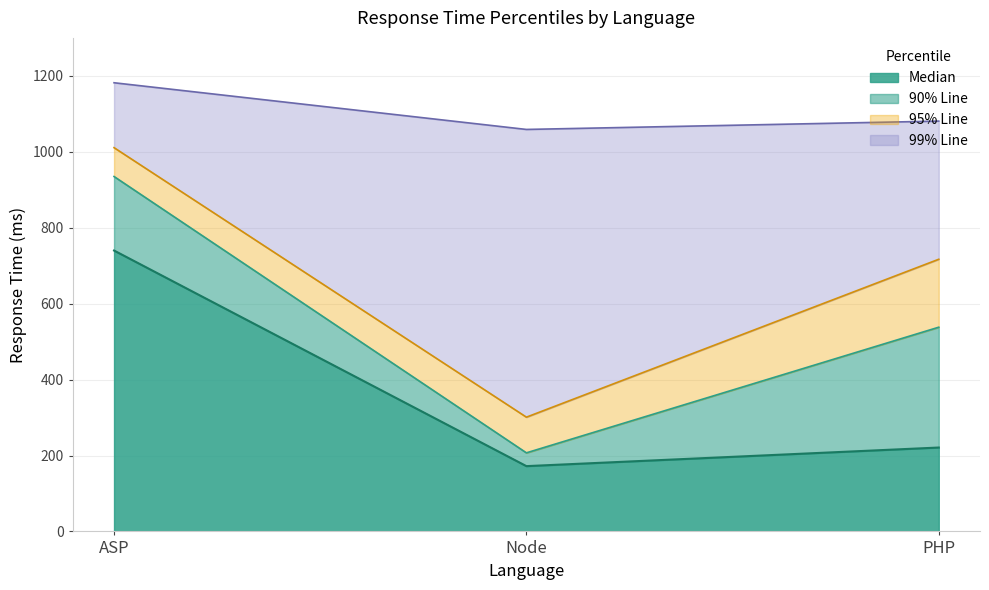

Is the value of 90% Line at ASP greater than the value of 95% Line at PHP?

Yes